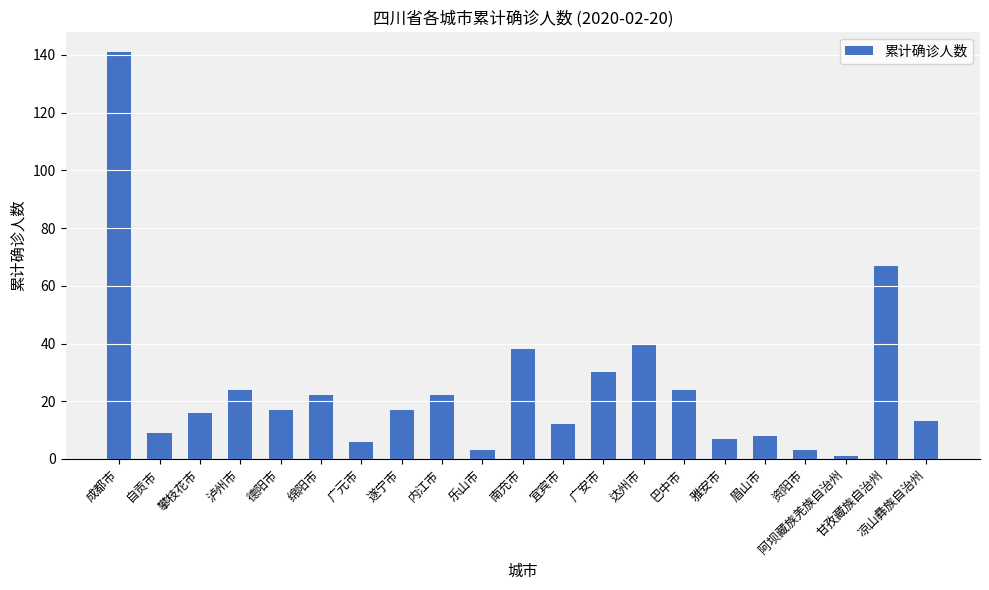

What is the difference between the second highest and second lowest values?

64